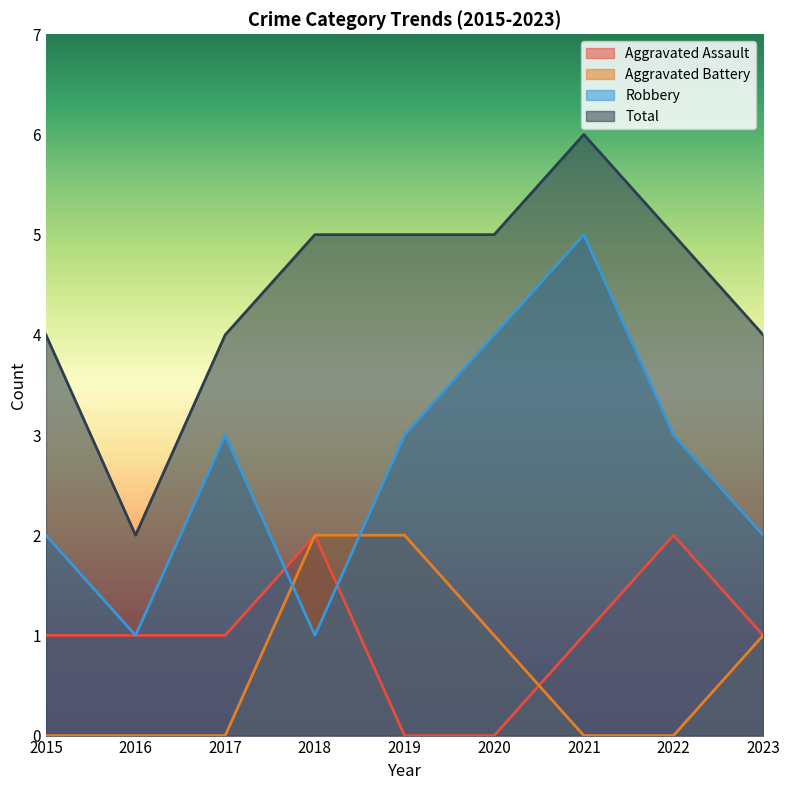

Which series has the largest total across all categories?

Total